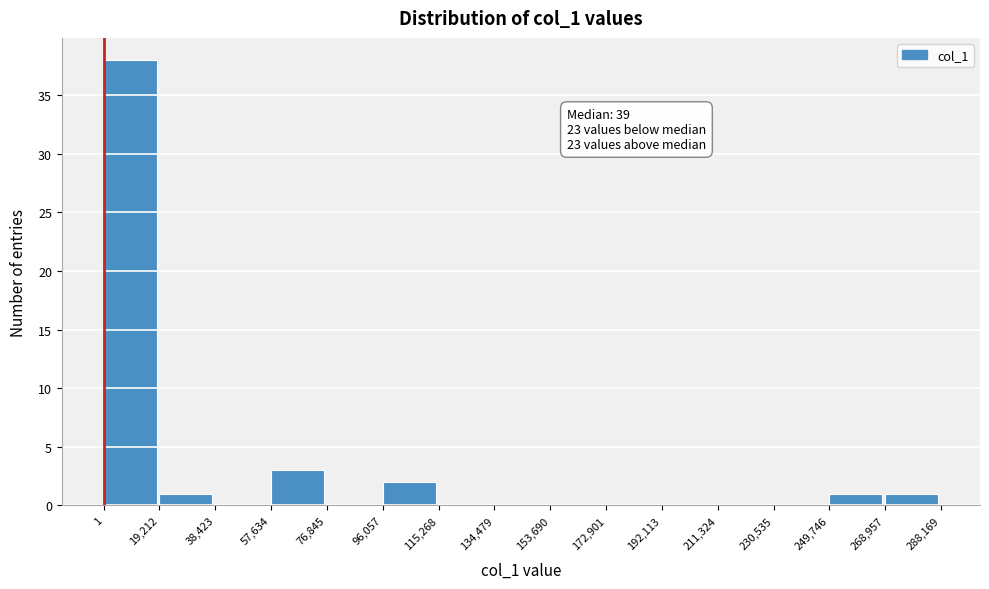

Over which range of the x-axis is the bar tallest?

1 to 19,212